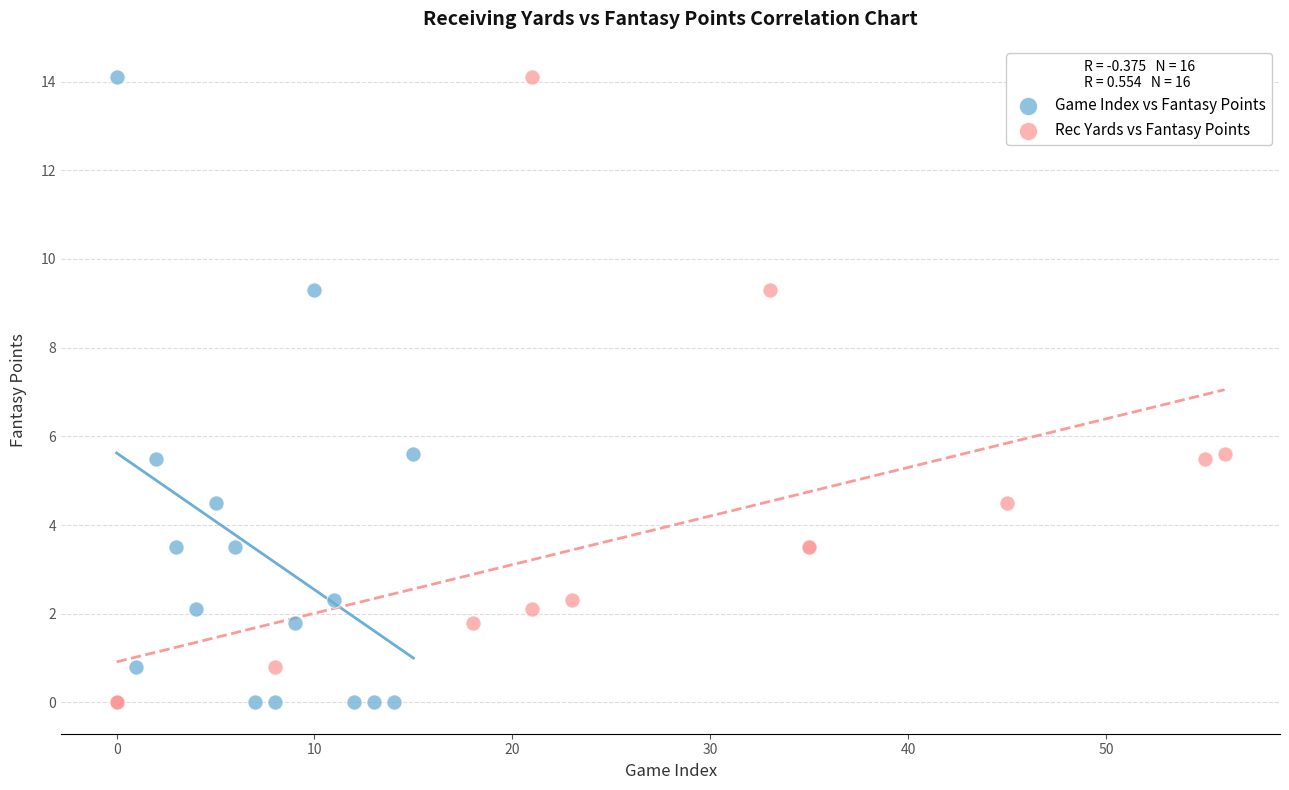

What are all the series names shown in the legend?

Game Index vs Fantasy Points, Rec Yards vs Fantasy Points